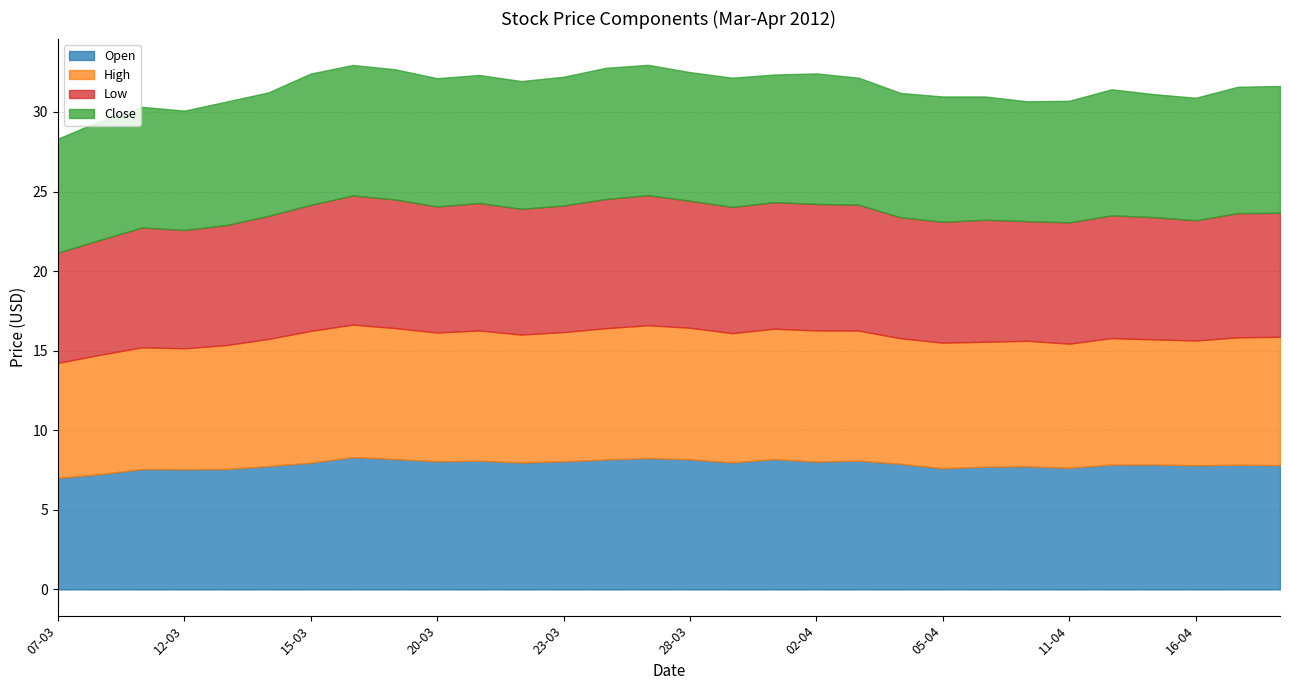

What is the spread (max minus min) of values at 10-04?

0.4